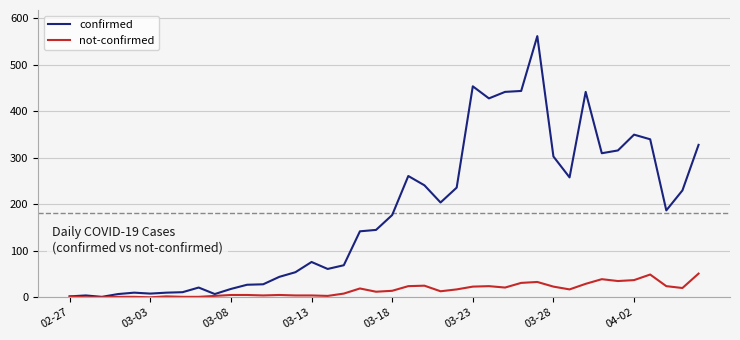

What is the maximum value for confirmed?

562